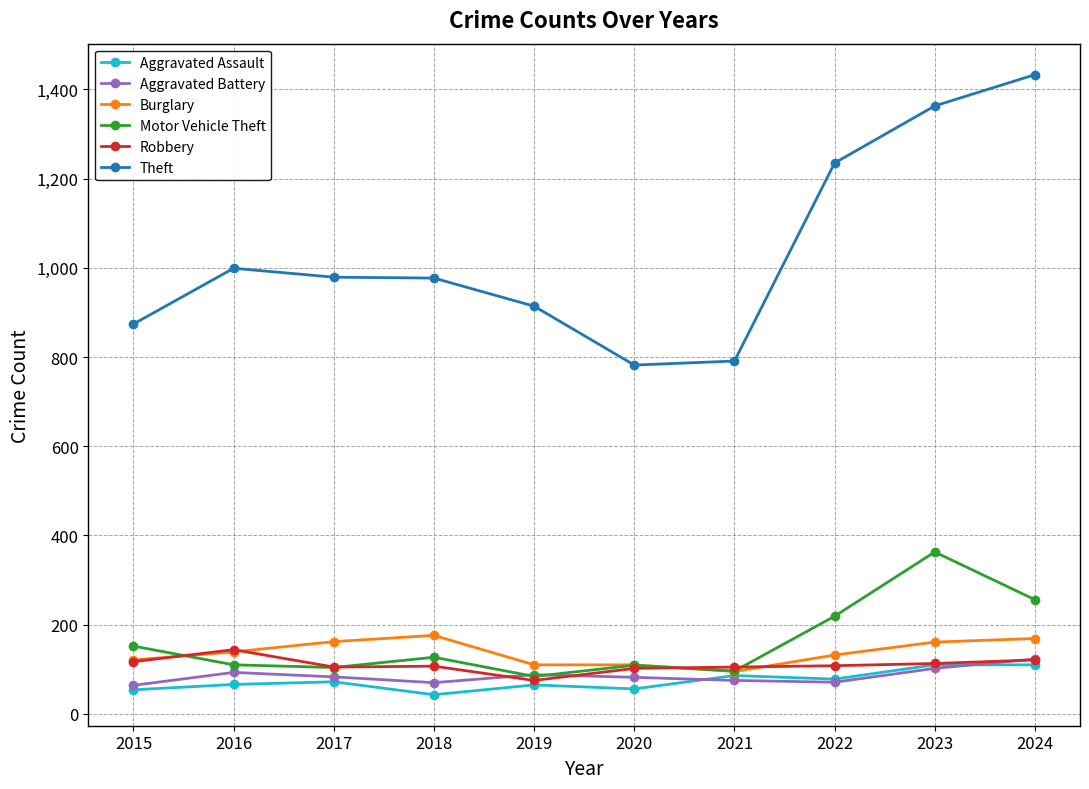

What is the total value across all series at 2021?

1248